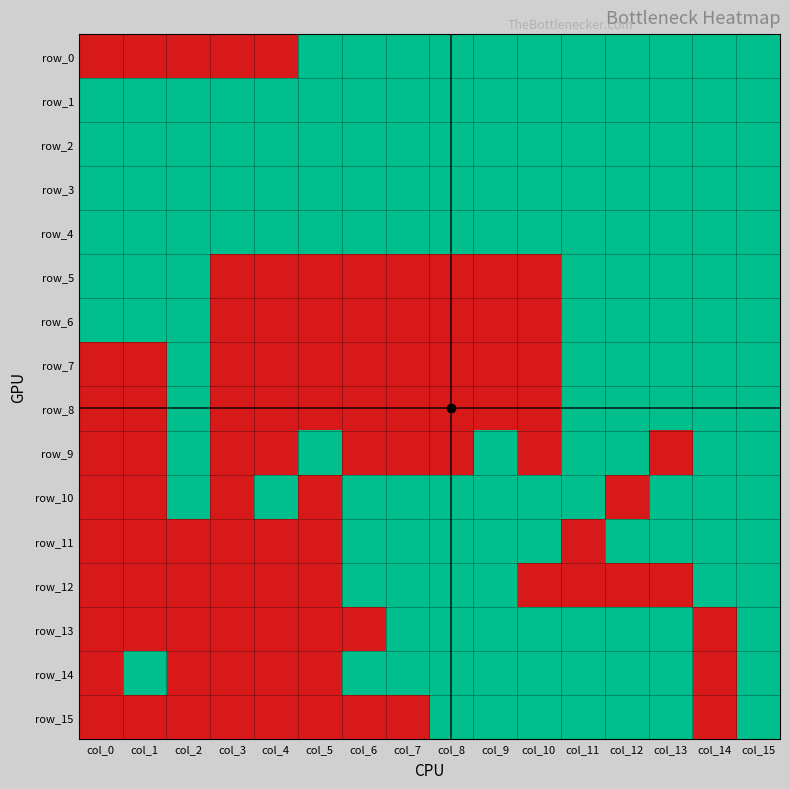

What is the total value across all series at col_9?

12